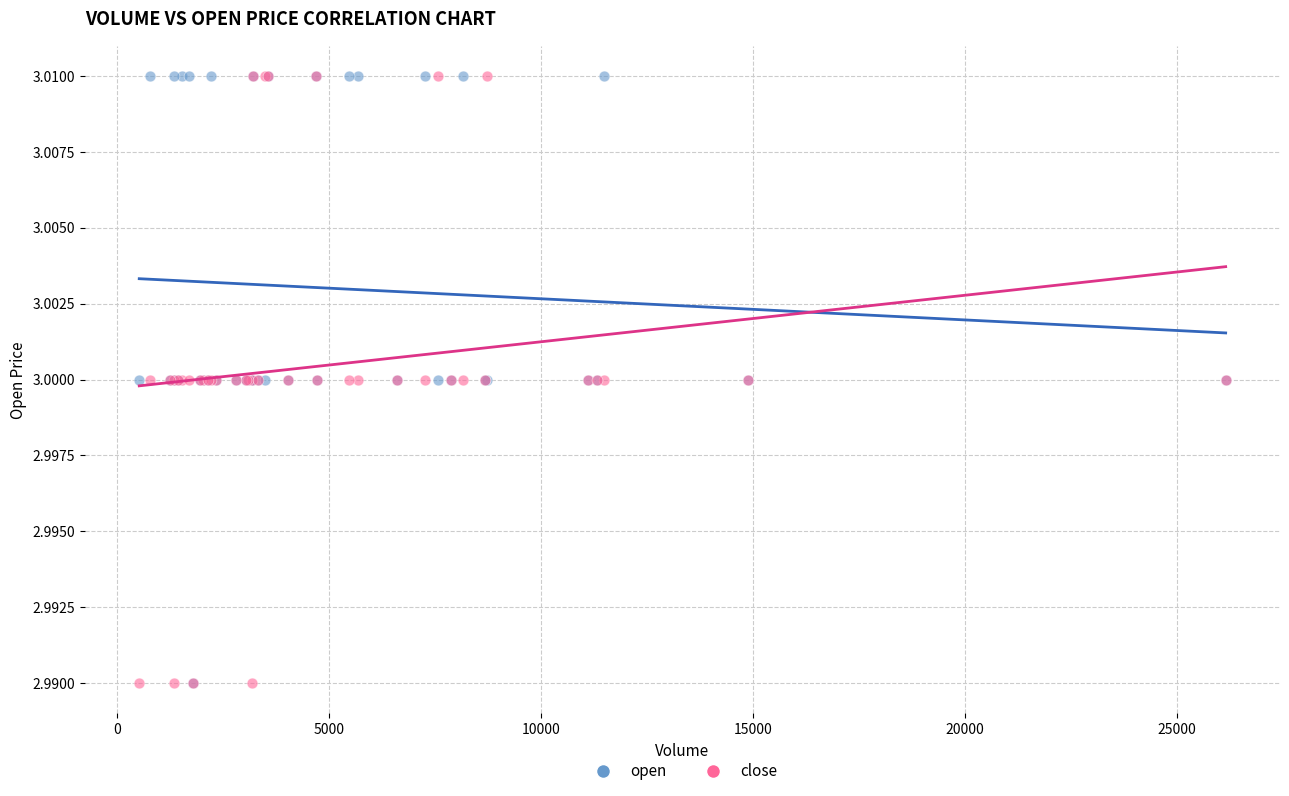

What are all the series names shown in the legend?

open, close